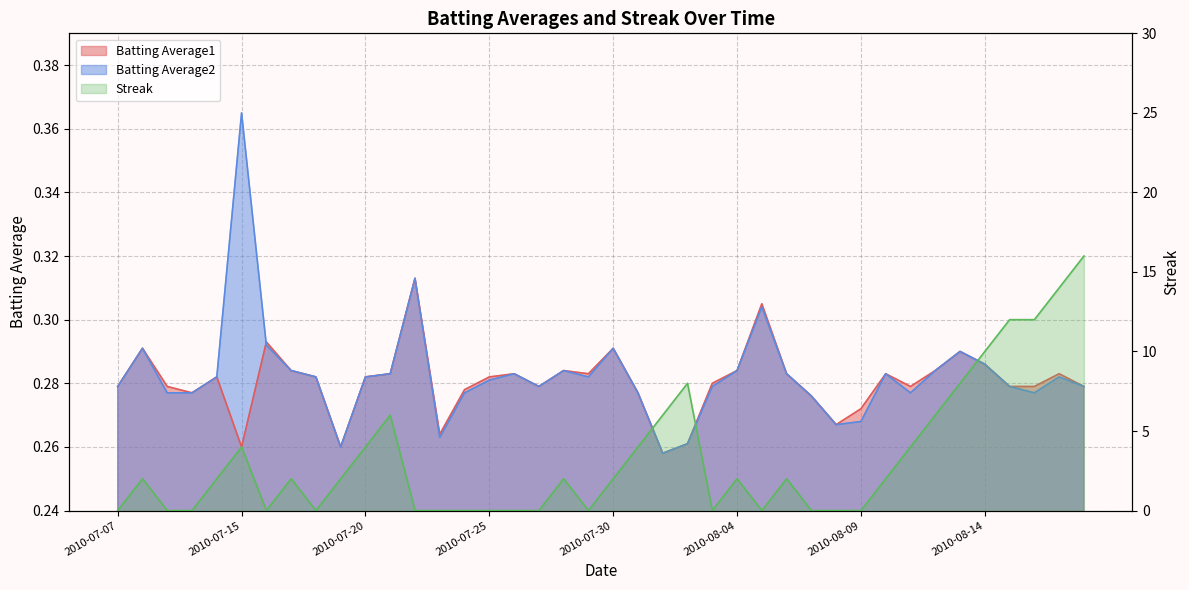

At which category is the sum across all series the highest?

2010-08-18